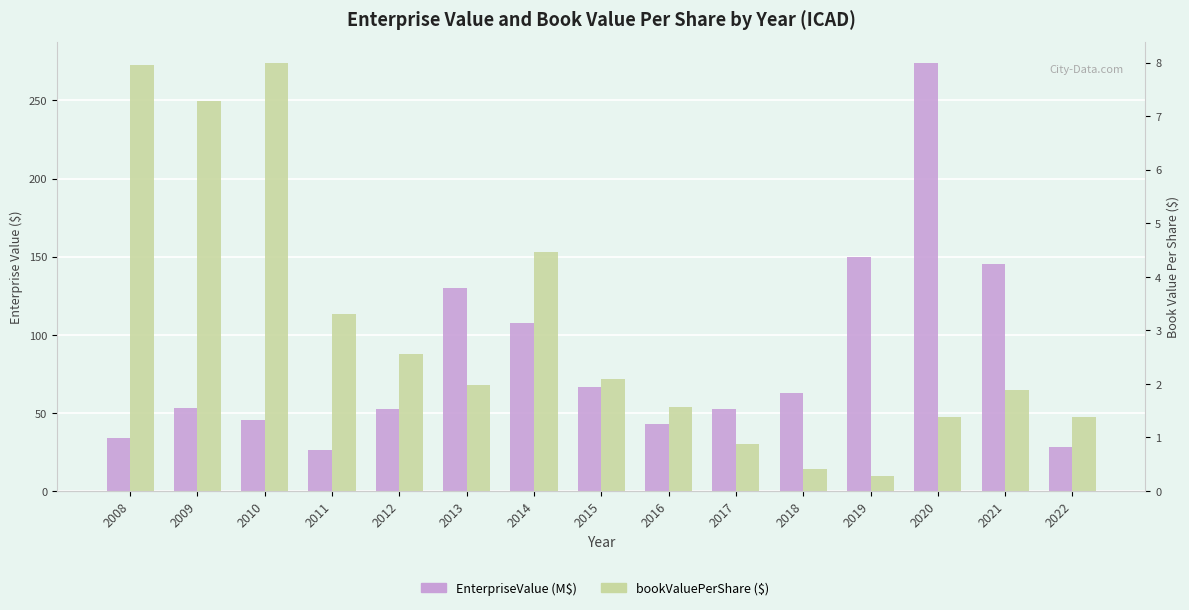

True or false: bookValuePerShare ($) has a value of 0.4 at 2018.

True